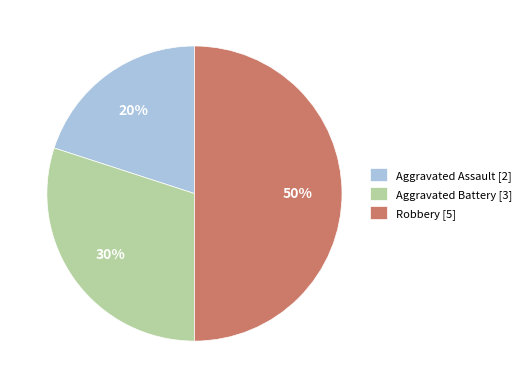

What is the ratio of the value at Aggravated Battery to the value at Aggravated Assault?

1.5